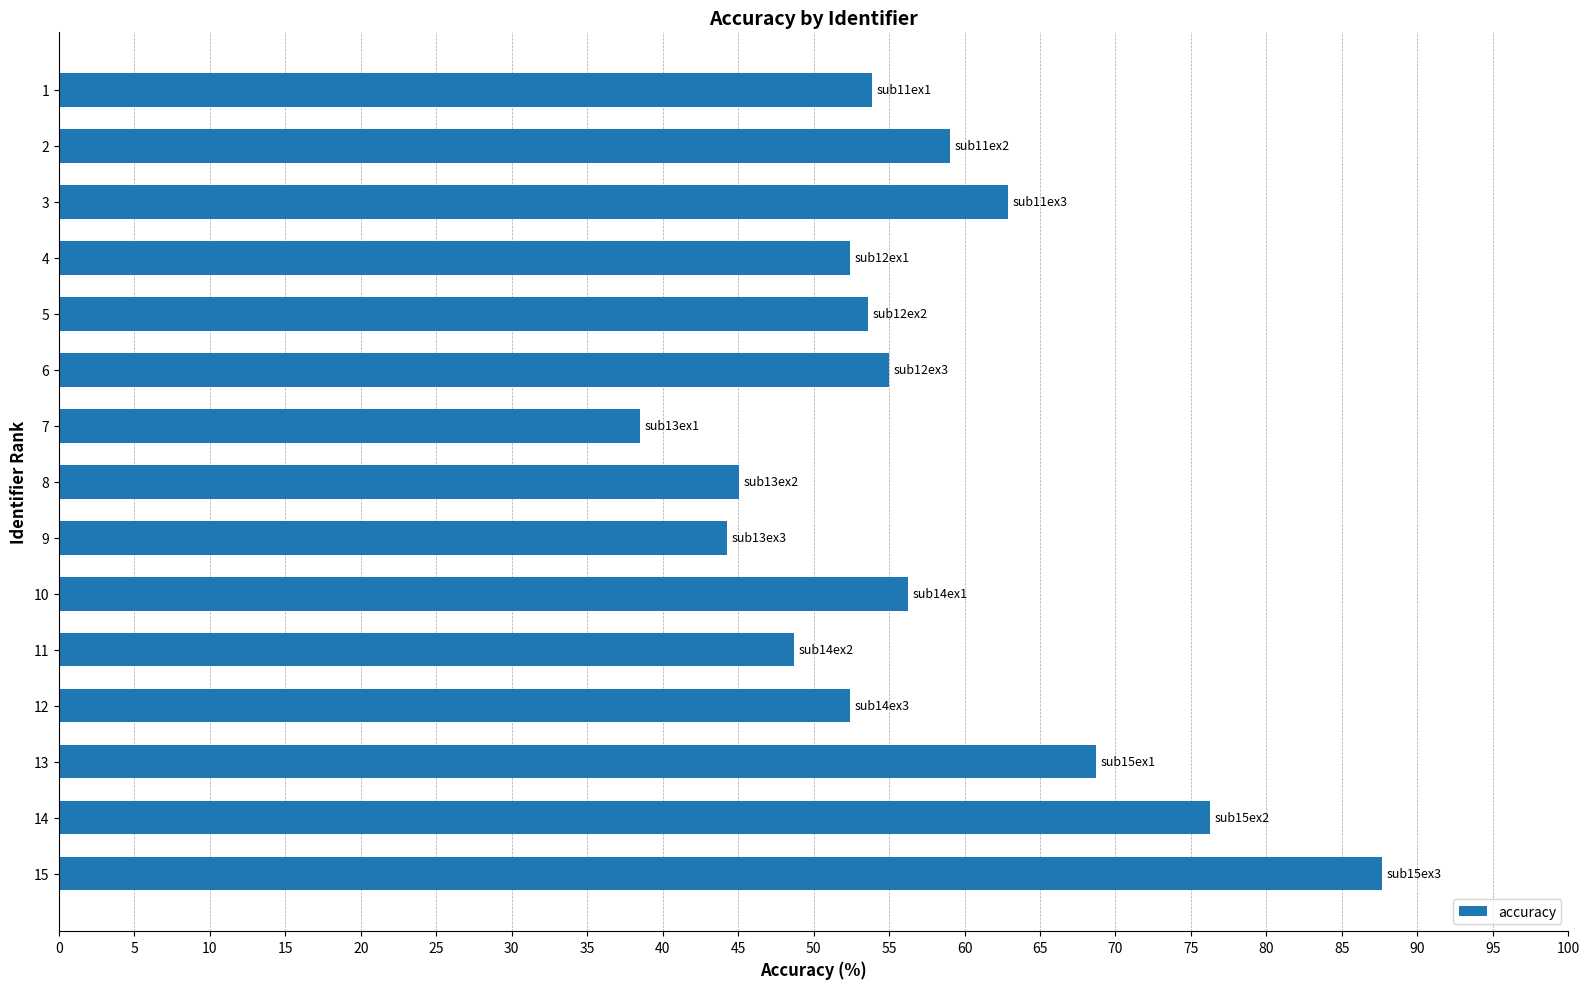

Does the chart contain any negative values?

No